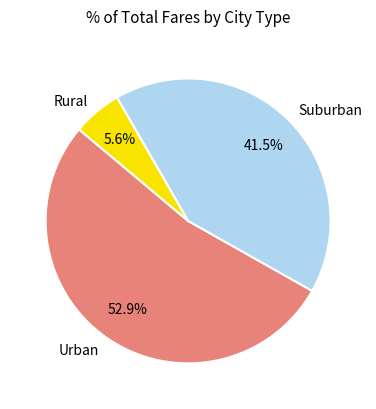

How many segments does this pie chart have?

3